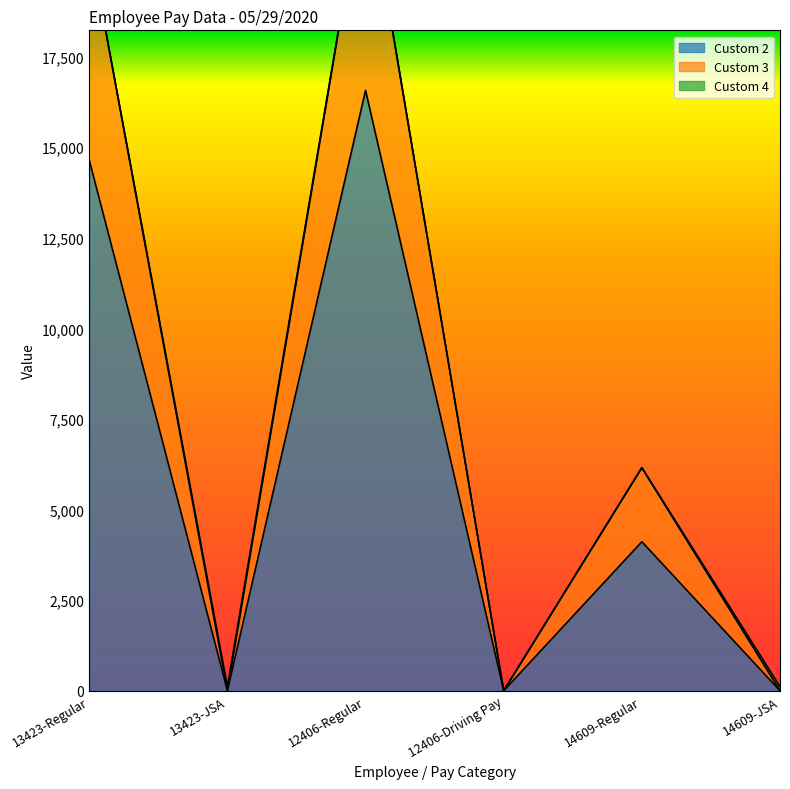

The Custom 2 series shows 0.0 at 13423-JSA. True or false?

True